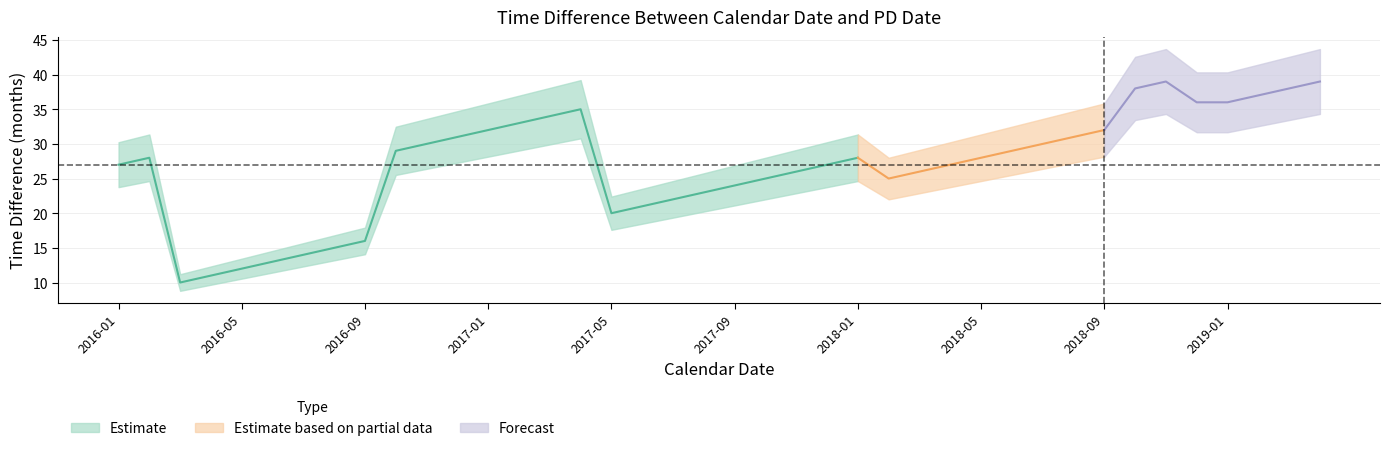

Rank the categories by value from lowest to highest.

2016-03, 2016-04, 2016-05, 2016-06, 2016-07, 2016-08, 2016-09, 2017-05, 2017-06, 2017-07, 2017-08, 2017-09, 2017-10, 2018-02, 2017-11, 2018-03, 2016-01, 2017-12, 2018-04, 2016-02, 2018-01, 2018-05, 2016-10, 2018-06, 2016-11, 2018-07, 2016-12, 2018-08, 2017-01, 2018-09, 2017-02, 2017-03, 2017-04, 2018-12, 2019-01, 2019-02, 2018-10, 2019-03, 2018-11, 2019-04